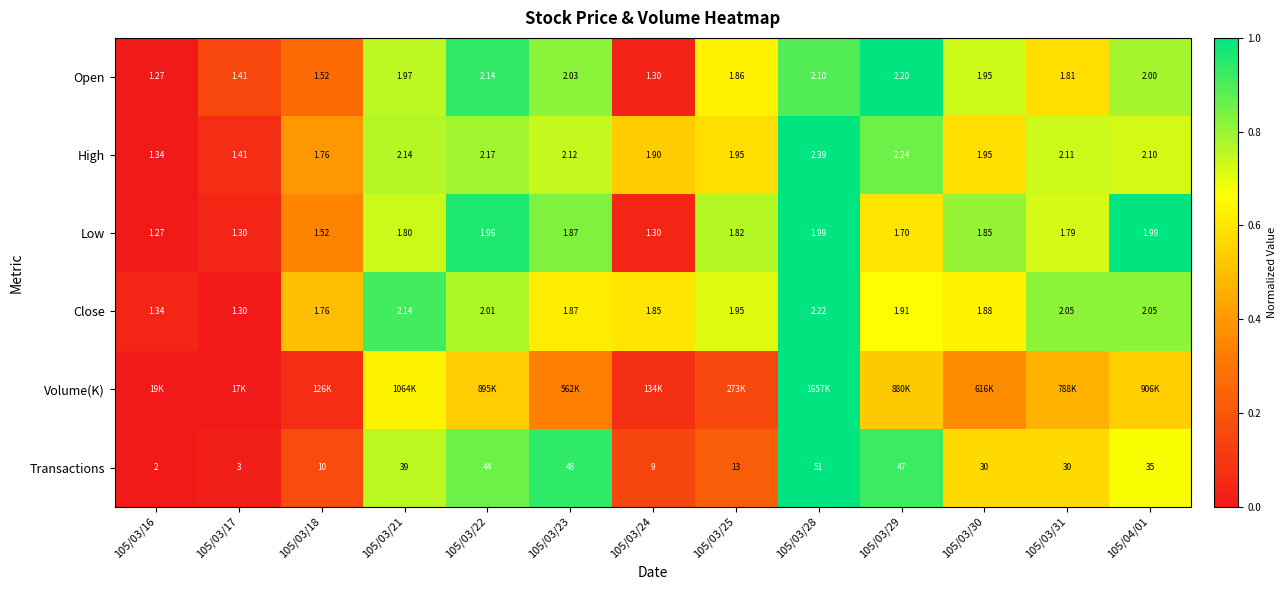

At how many categories does at least one series exceed 0?

13